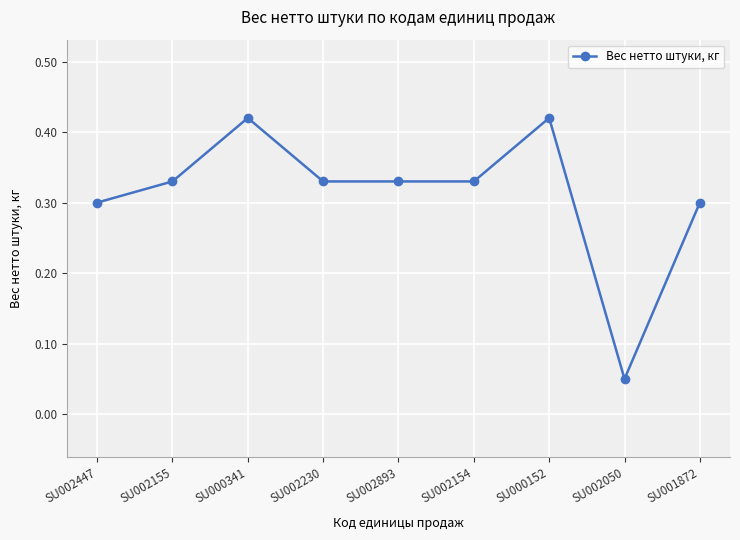

Count the values in the range 0 to 1.

9